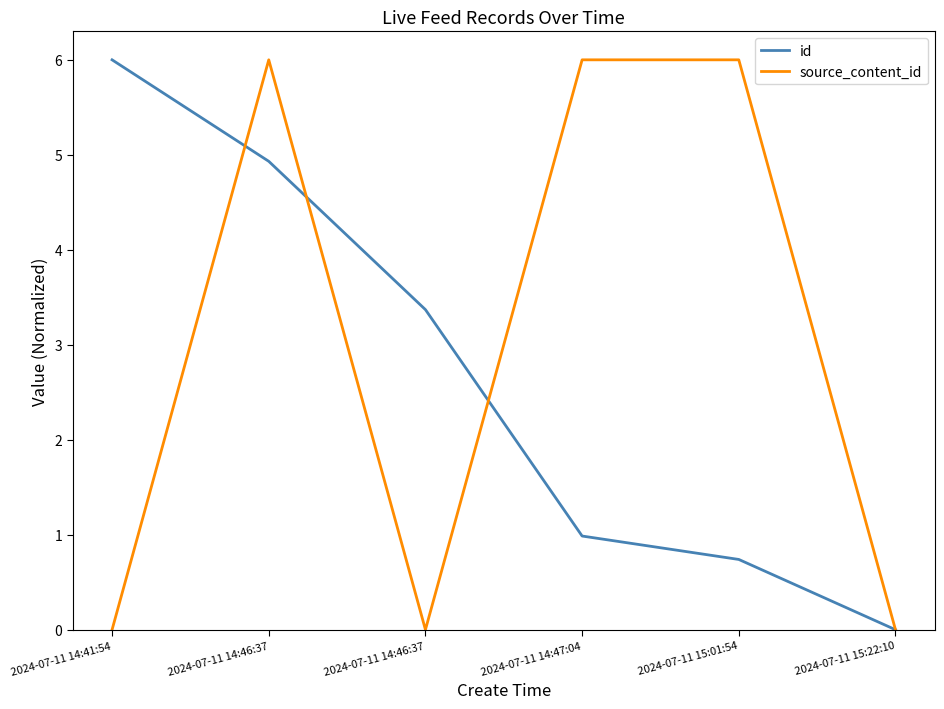

Where does the source_content_id series first go above 5?

2024-07-11 14:46:37